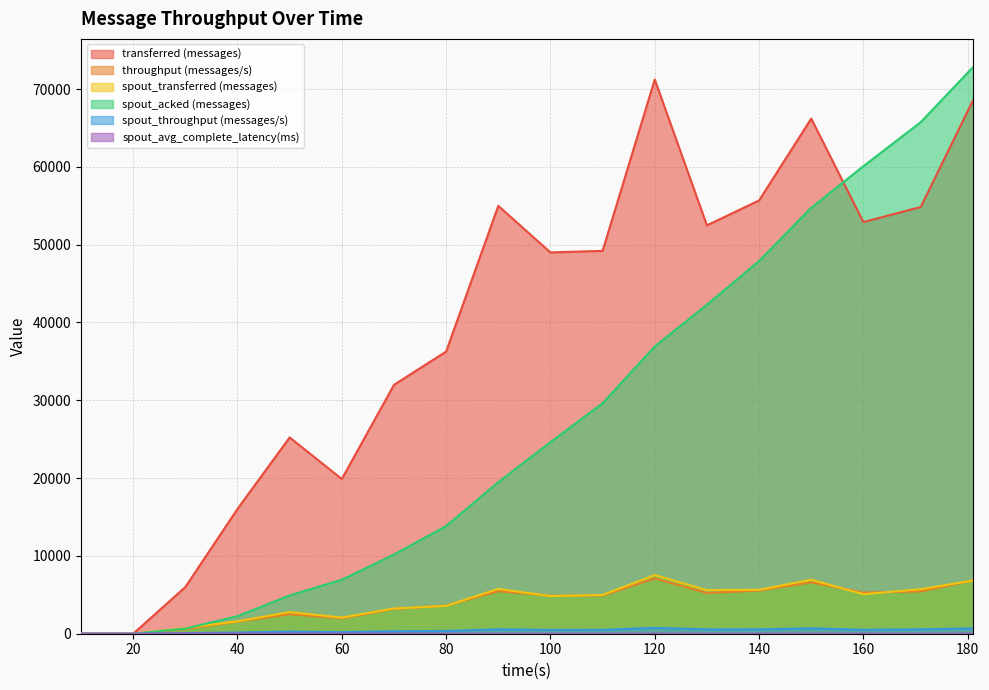

True or false: spout_throughput (messages/s) and spout_acked (messages) cross at least once.

False